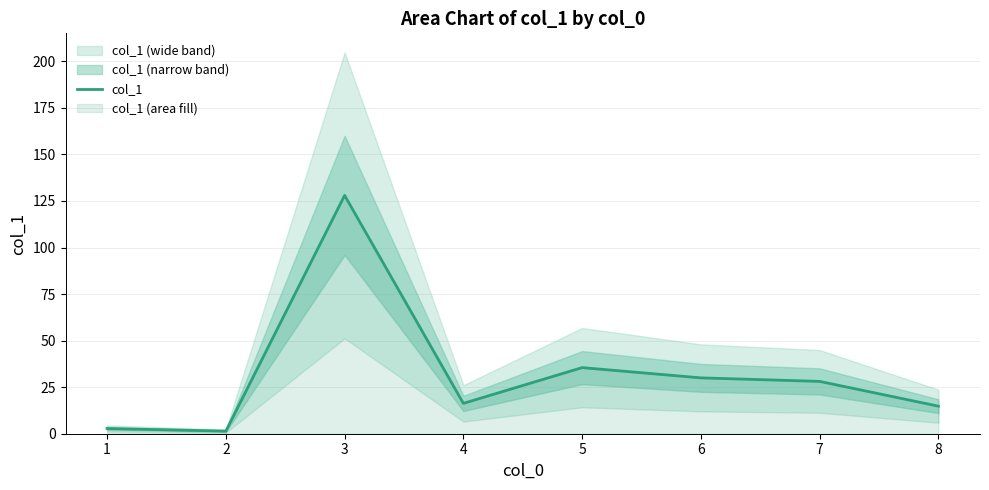

Rank the categories by value from lowest to highest.

2, 1, 8, 4, 7, 6, 5, 3